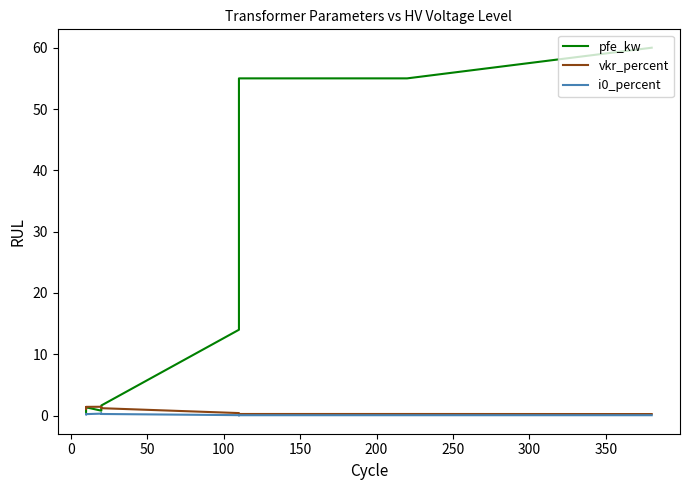

What are all the series names shown in the legend?

pfe_kw, vkr_percent, i0_percent